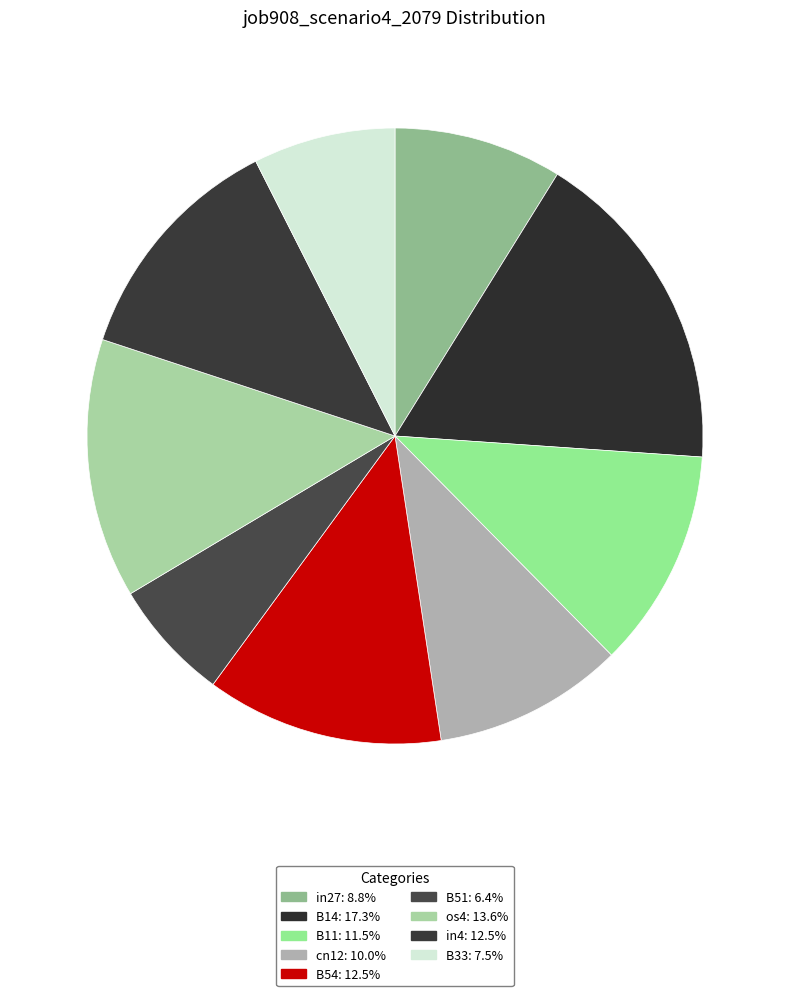

Between in4 and cn12, which is larger?

in4